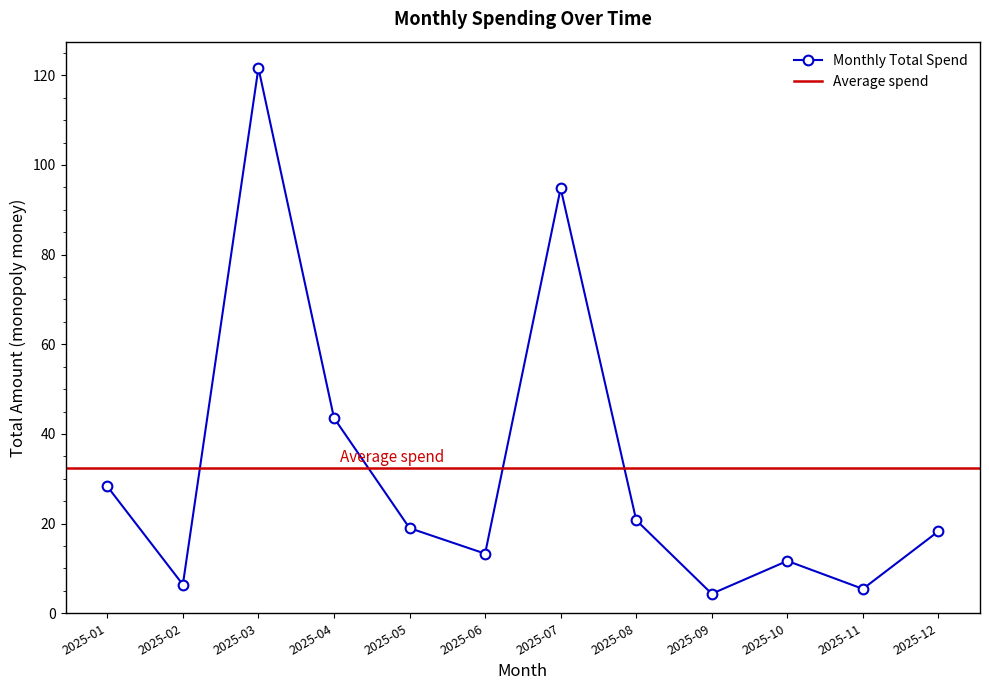

What is the value of the 9th point from the left?

4.3